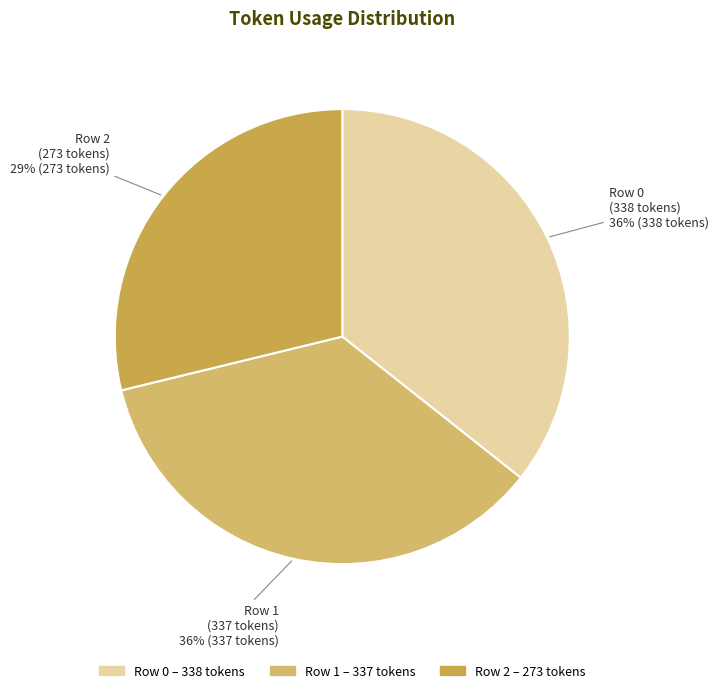

What is the smallest slice in the pie chart?

Row 2